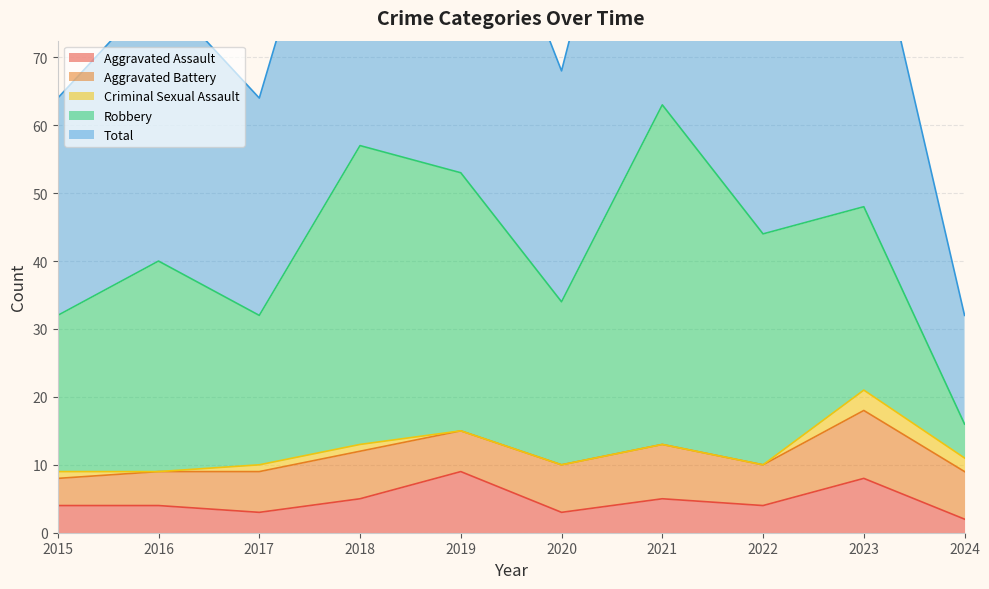

True or false: Aggravated Battery and Robbery cross at least once.

True